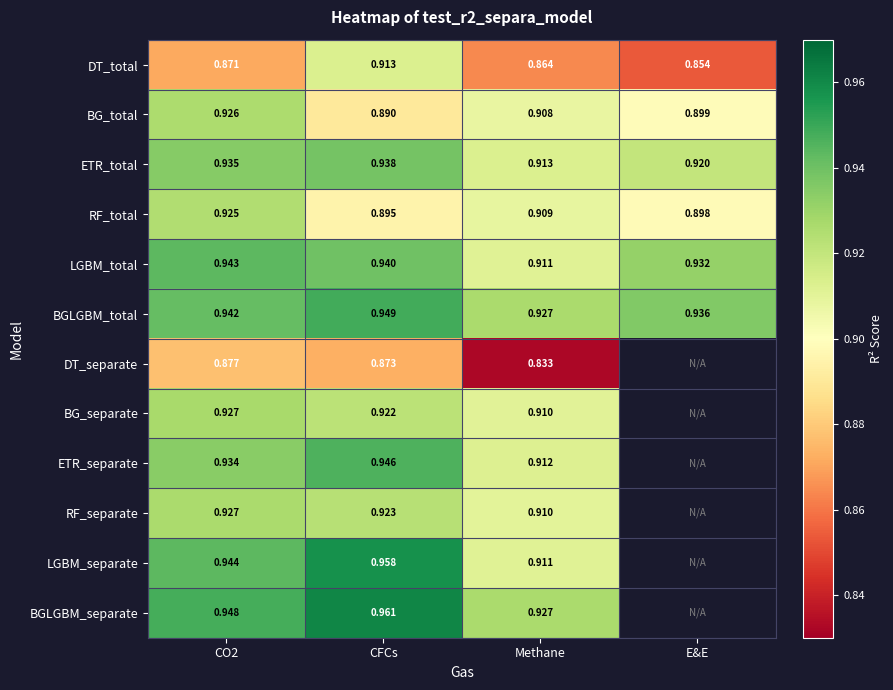

Which category has the highest value in the DT_total series?

CFCs